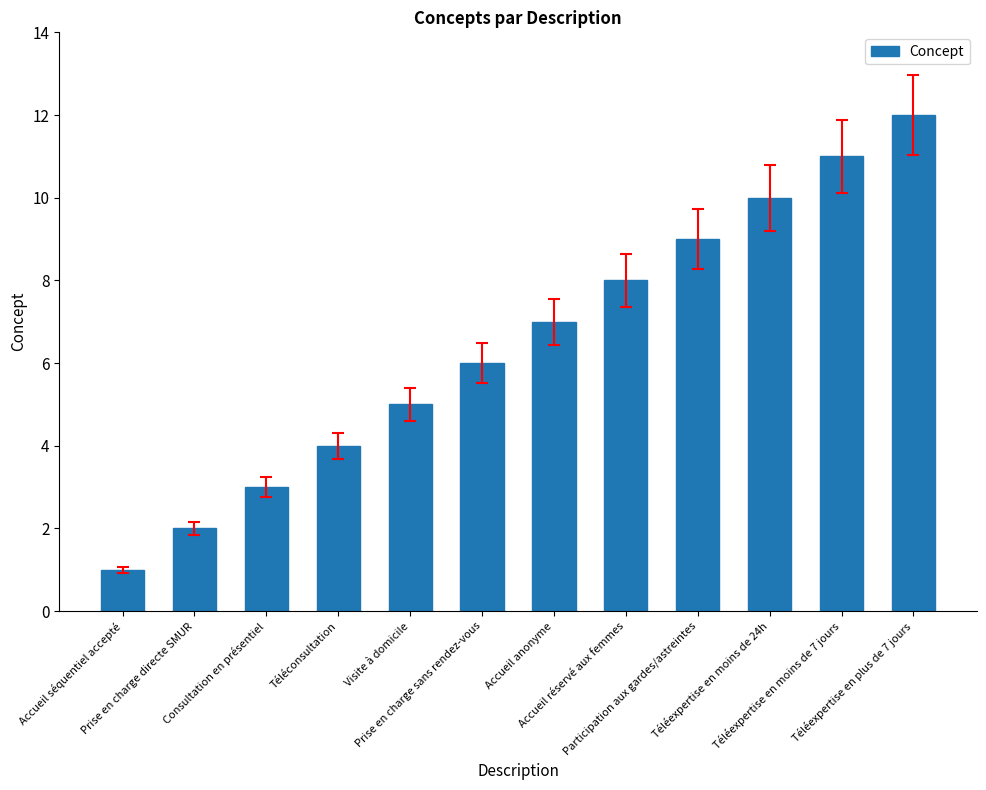

What is the label of the 10th bar from the left?

Téléexpertise en moins de 24h